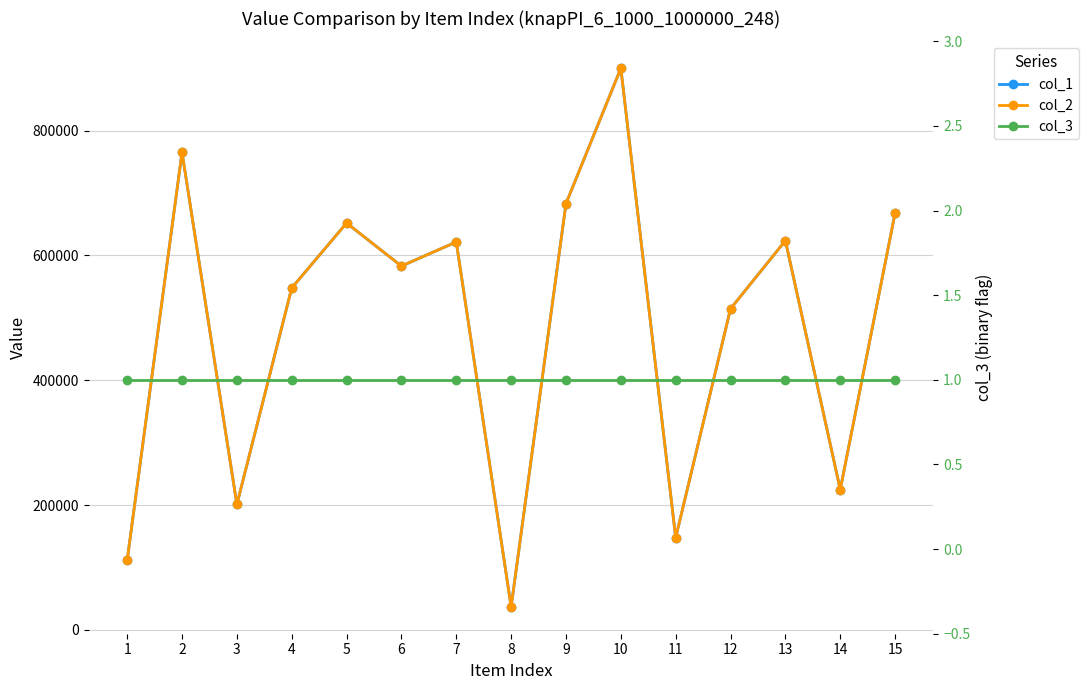

Is it true that col_3 equals 0 at 13?

False